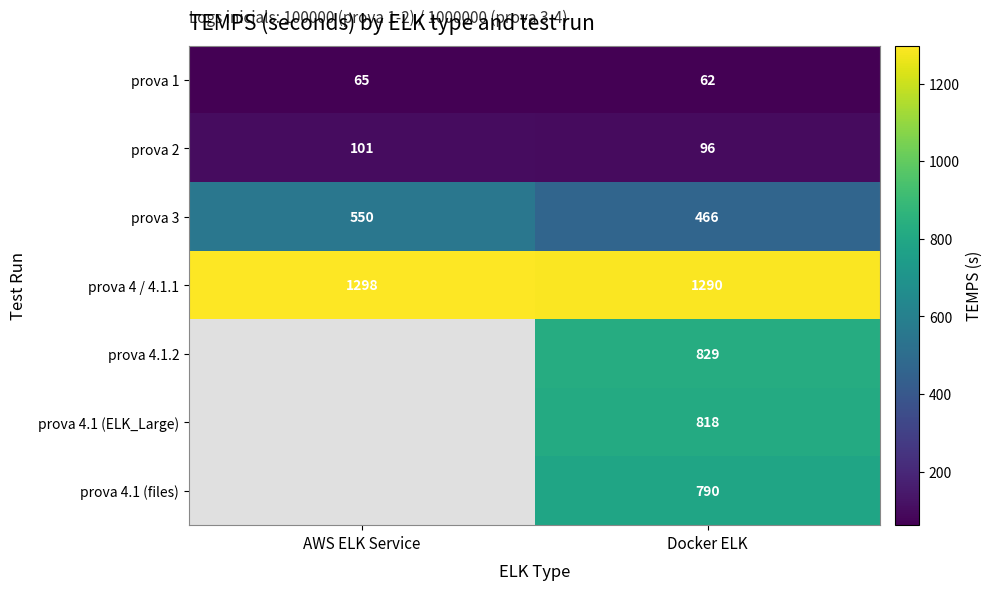

At how many categories does at least one series exceed 1100?

2